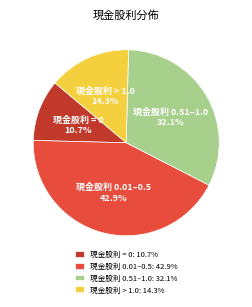

Which category has the smallest portion of the pie?

現金股利 = 0: 10.7%